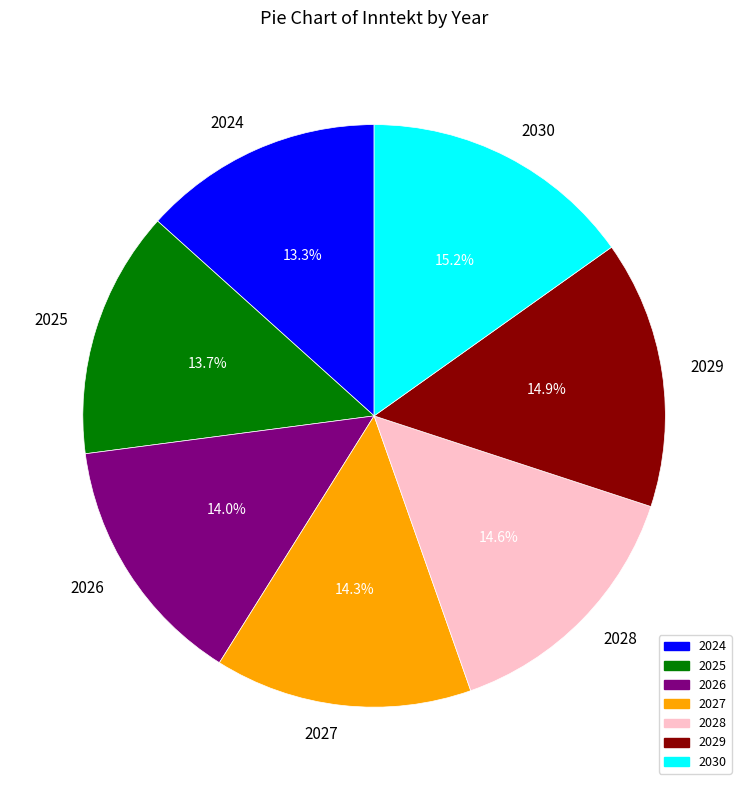

What is the ratio of the value at 2026 to the value at 2030?

0.9